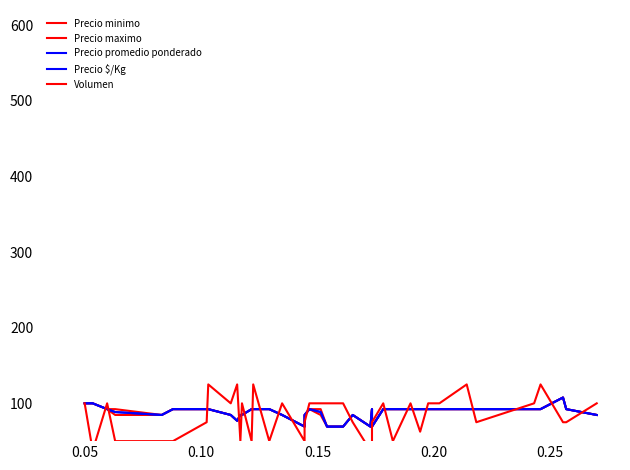

How many intersections are there between Precio maximo and Precio $/Kg?

2